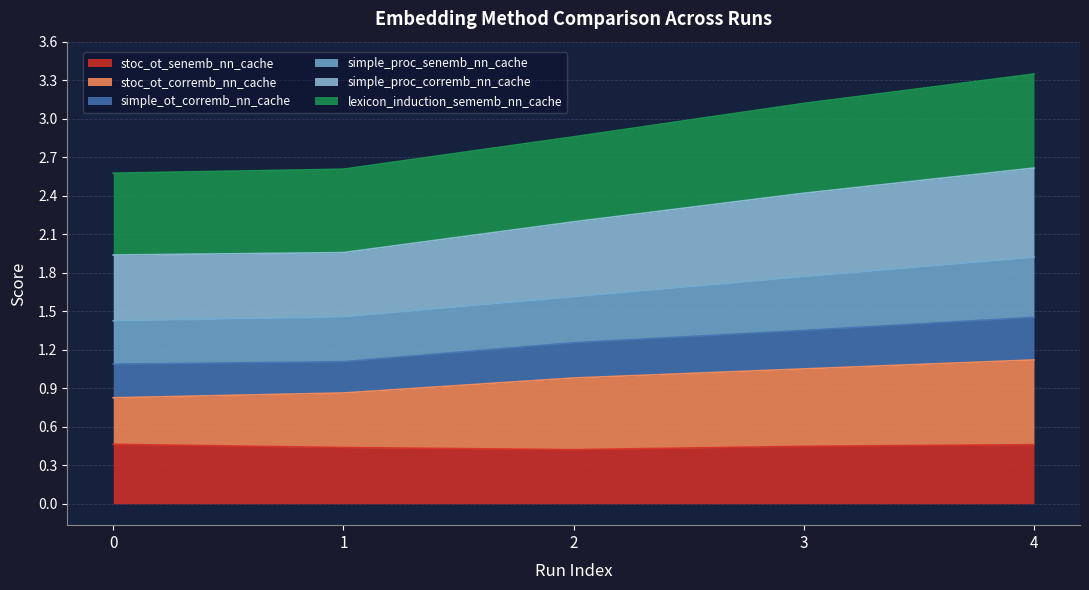

What is the total value across all series at 0?

2.6